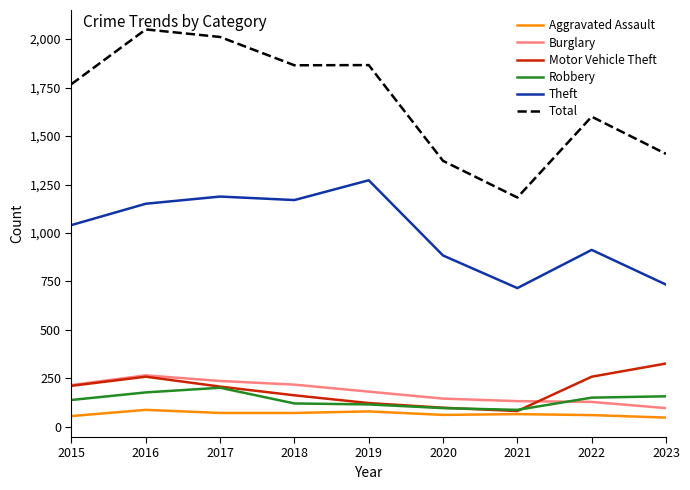

Between 2016 and 2020, which series saw the biggest shift?

Total